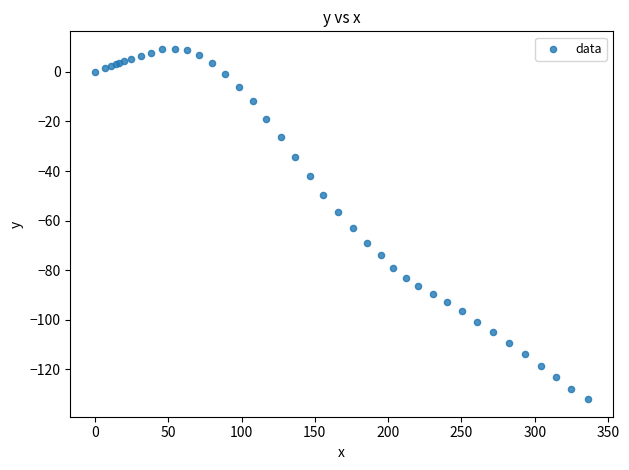

What Y value in the scatter plot is closest to -61?

-63.2